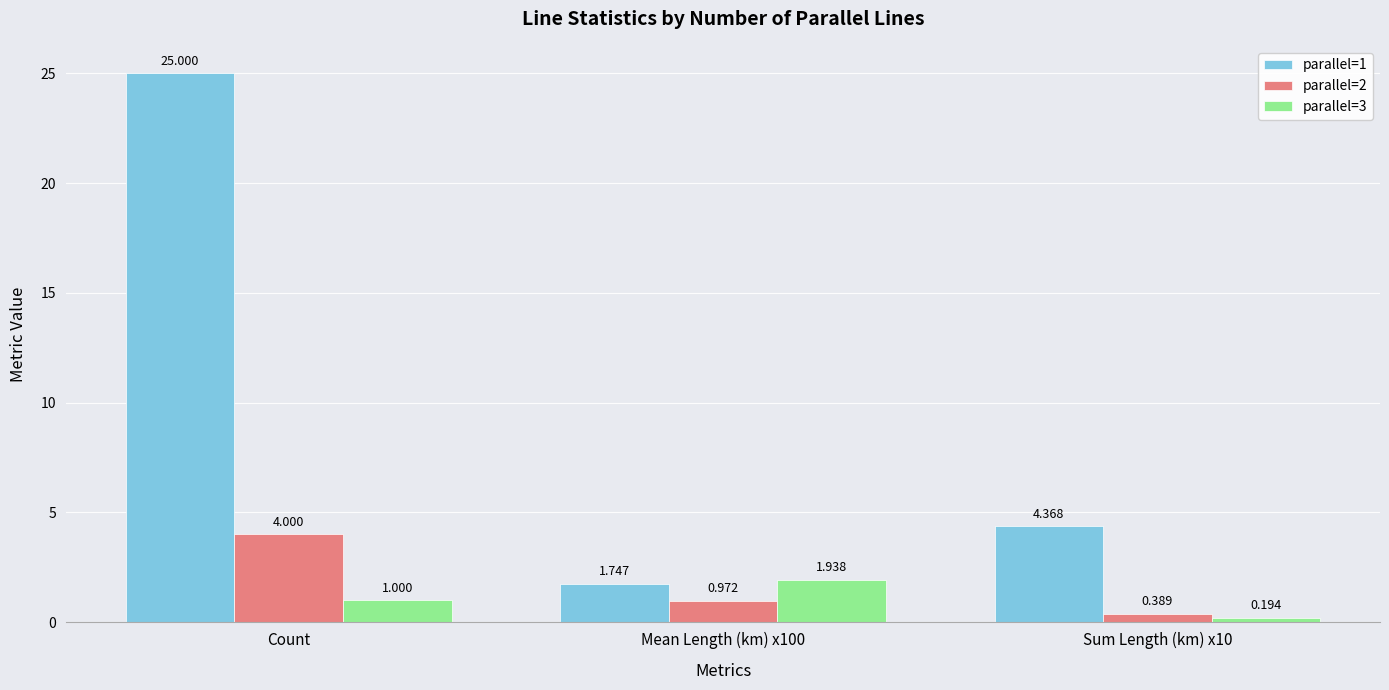

Is the value of parallel=2 at Count greater than the value of parallel=3 at Sum Length (km) x10?

Yes